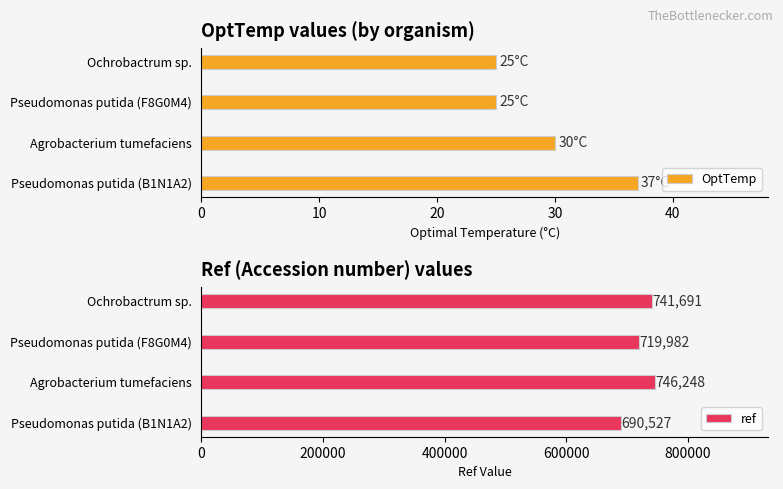

The value of OptTemp at Ochrobactrum sp. is 34. True or false?

False